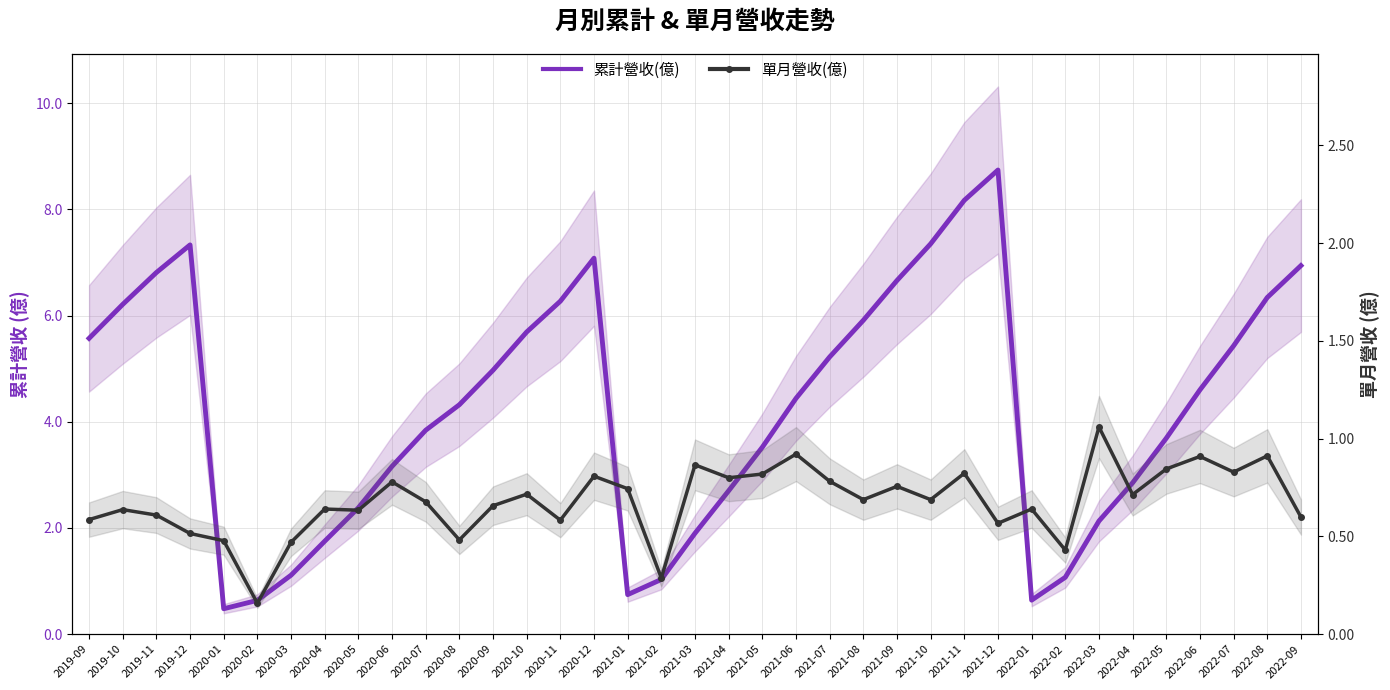

At 2022-04, list the series in order from smallest to largest.

單月營收(億), 累計營收(億)